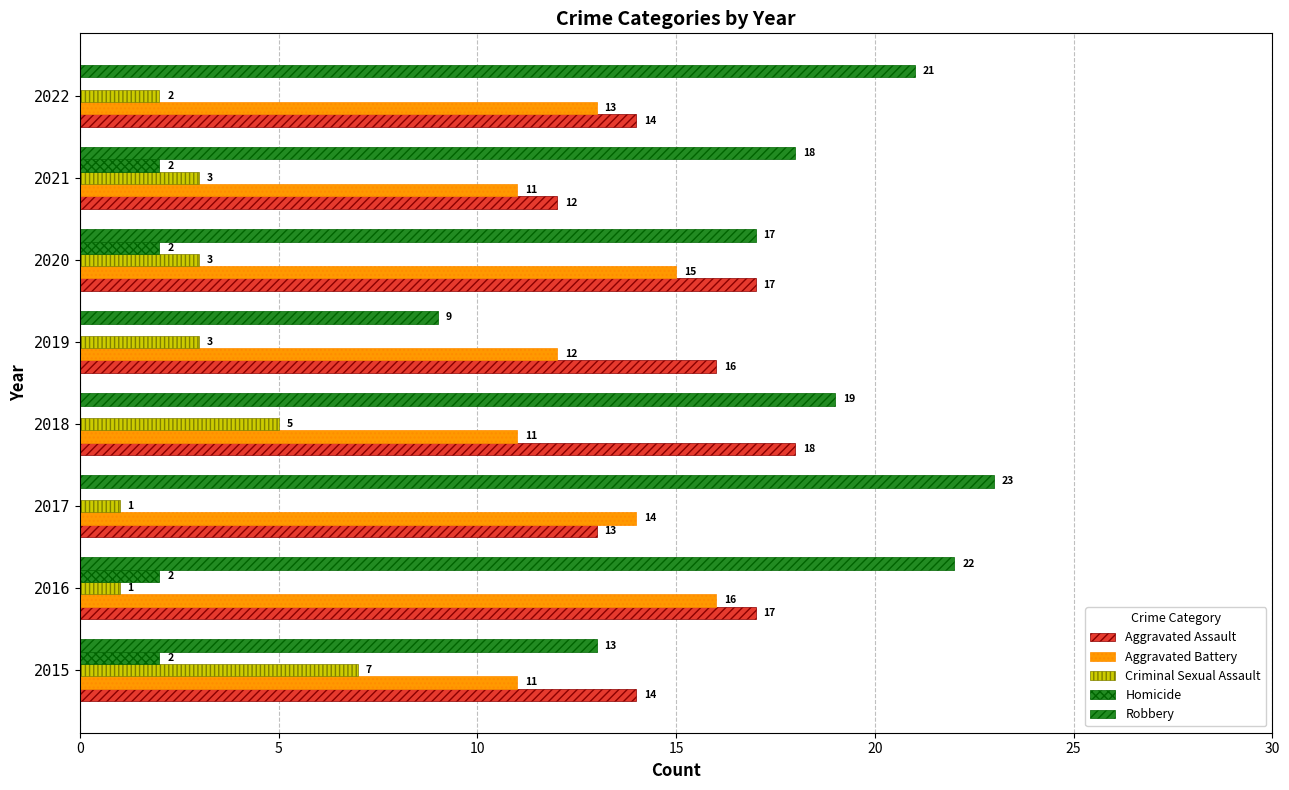

Which series has the largest total across all categories?

Robbery